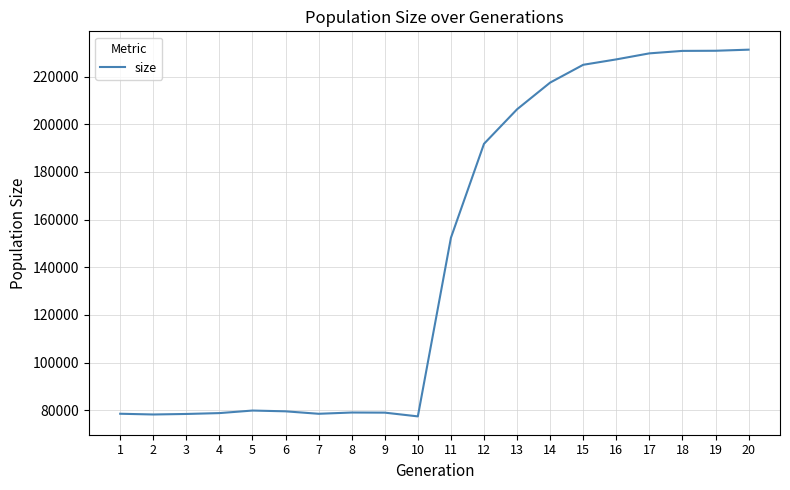

Is it true that the value at 5 is 42006?

False